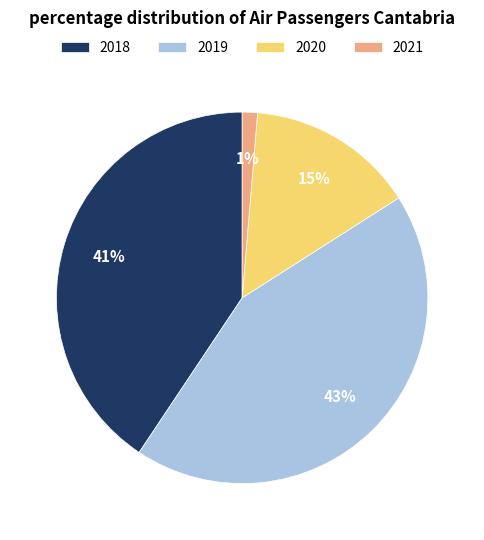

Which has a higher value, 2018 or 2021?

2018